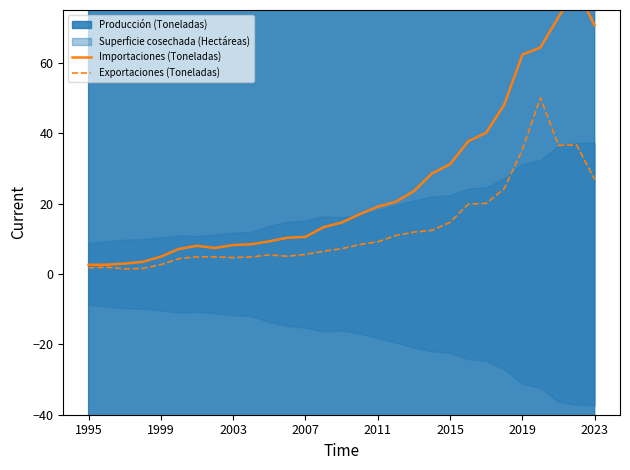

Reading left to right, what are all the values shown in this chart?

Importaciones (Toneladas): 2.6	2.6	2.9	3.4	4.9	7.1	8.0	7.4	8.2	8.4	9.3	10.3	10.5	13.3	14.6	17.0	19.1	20.5	23.5	28.6	31.2	37.7	40.1	48.2	62.3	64.3	73.0	80.8	70.6
Exportaciones (Toneladas): 1.7	1.9	1.5	1.6	2.6	4.3	4.9	4.8	4.6	4.8	5.4	5.0	5.5	6.4	7.2	8.4	9.1	10.9	11.9	12.4	14.7	19.8	20.1	24.3	35.3	50.1	36.5	36.7	26.8